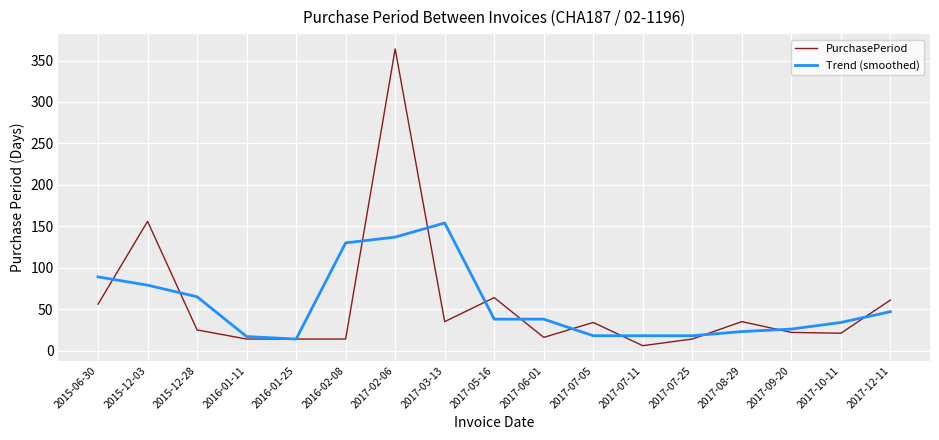

Between 2017-02-06 and 2017-10-11, which series saw the biggest shift?

PurchasePeriod